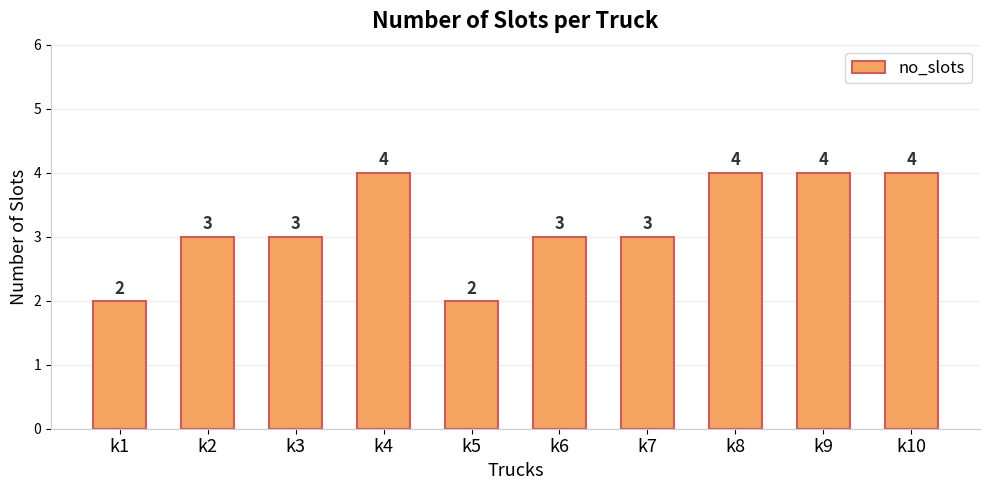

How many categories are shown in the chart?

10